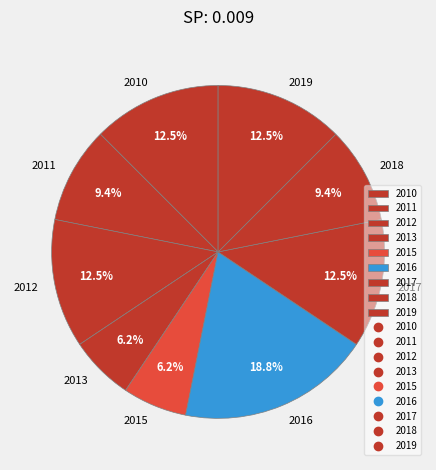

Is the sum of 2013 and 2018 greater than half?

No